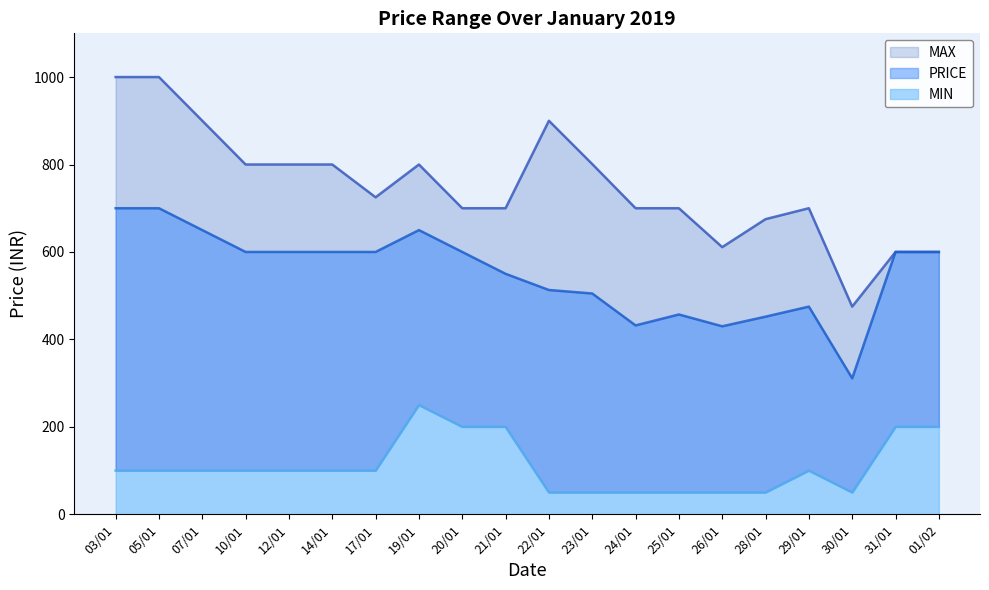

What is the label of the 2nd point from the right?

31/01